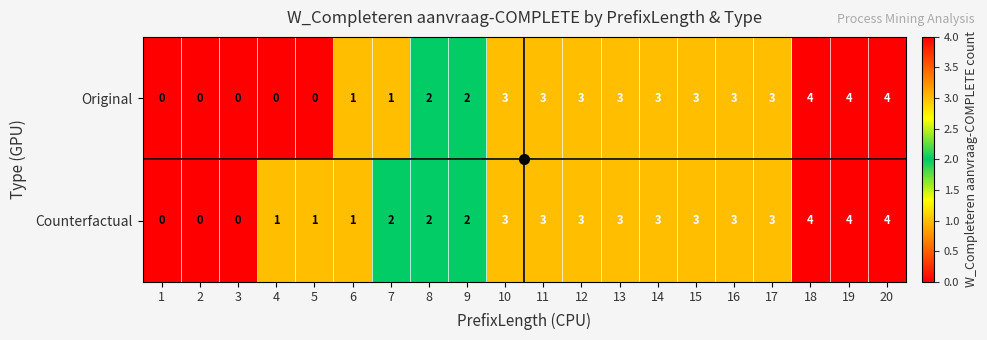

What value does the Counterfactual series have at 10?

3